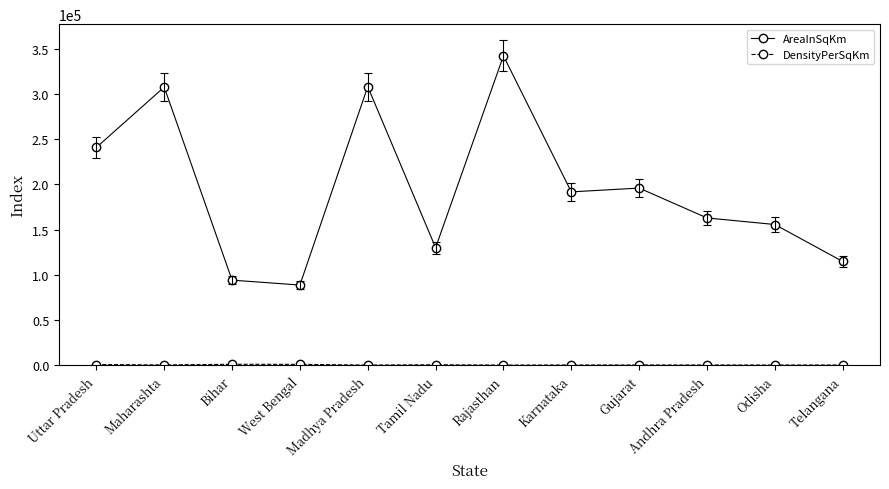

How many data points does each series have?

12